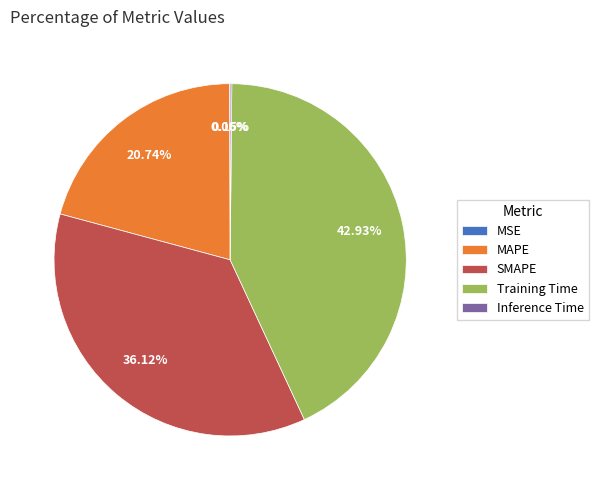

Does MAPE account for over 50% of the chart?

No